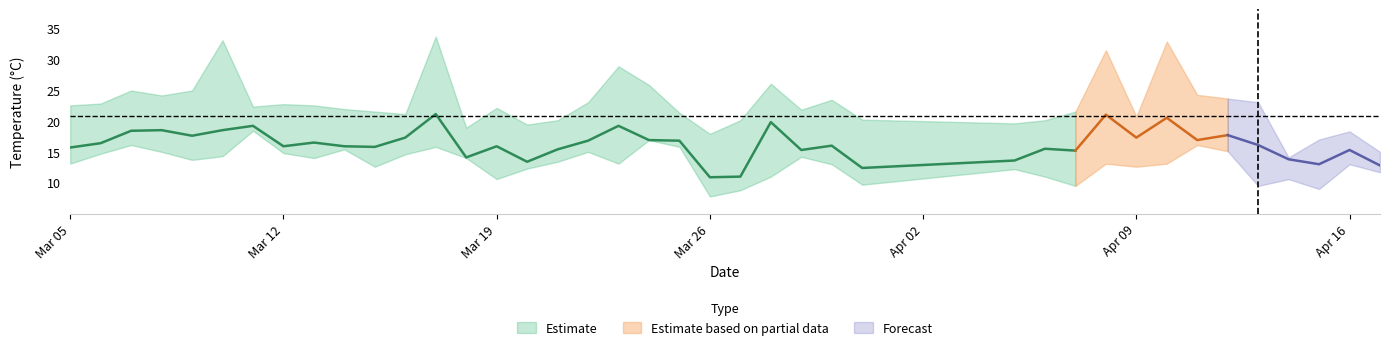

Is this an area chart (filled region under the line)?

No